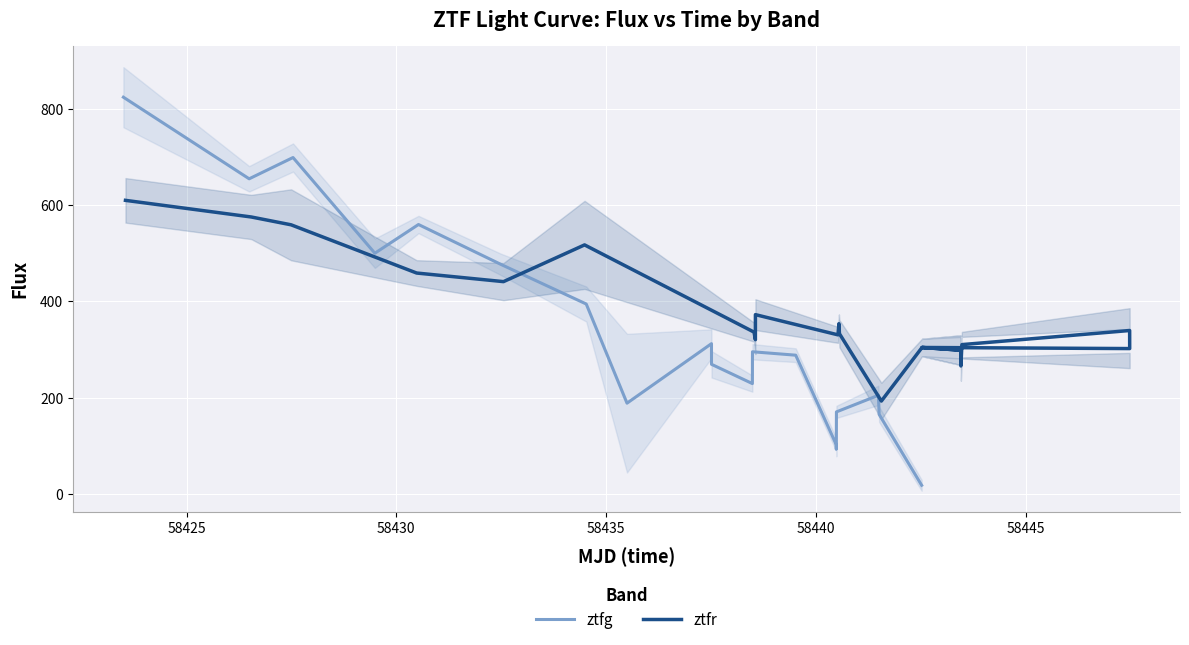

Is this an area chart (filled region under the line)?

No